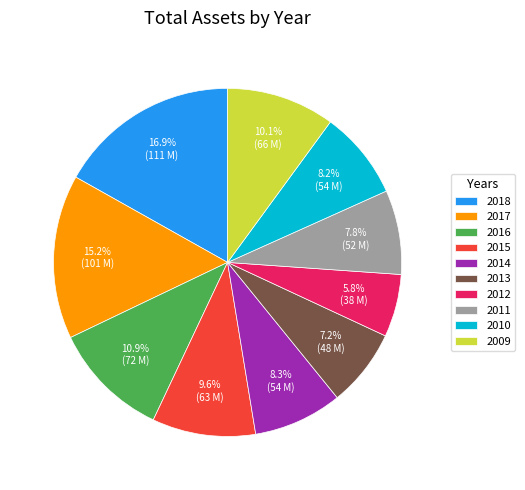

What percentage is NOT represented by 2017?

84.8%